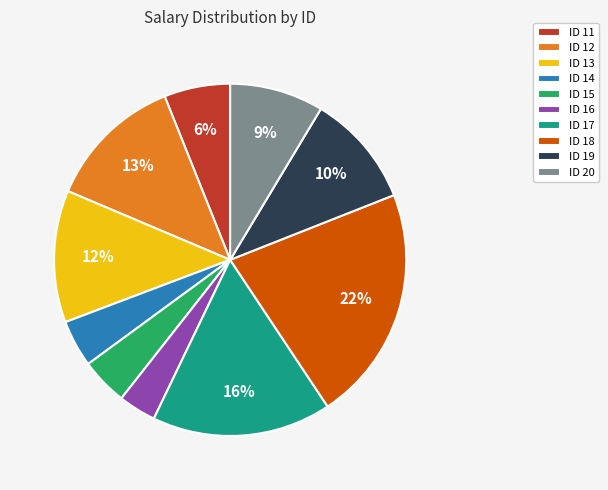

To the nearest percent, what portion does ID 19 represent?

10%